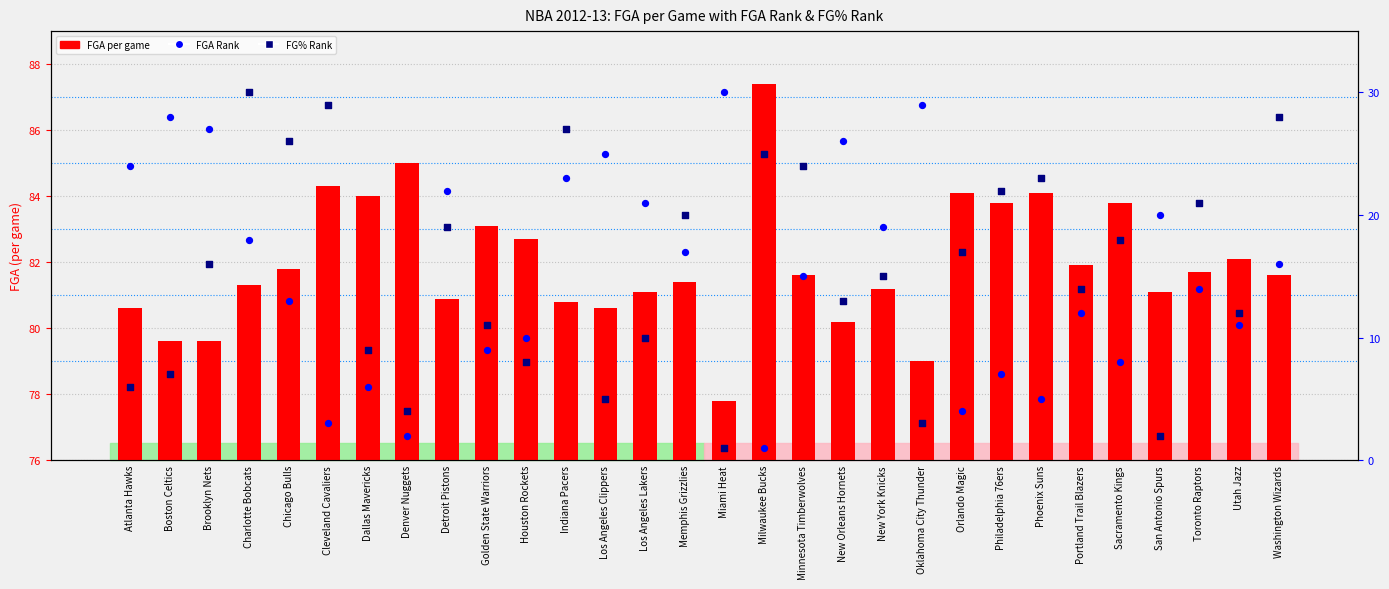

Which series reaches the minimum Y coordinate?

FGA Rank